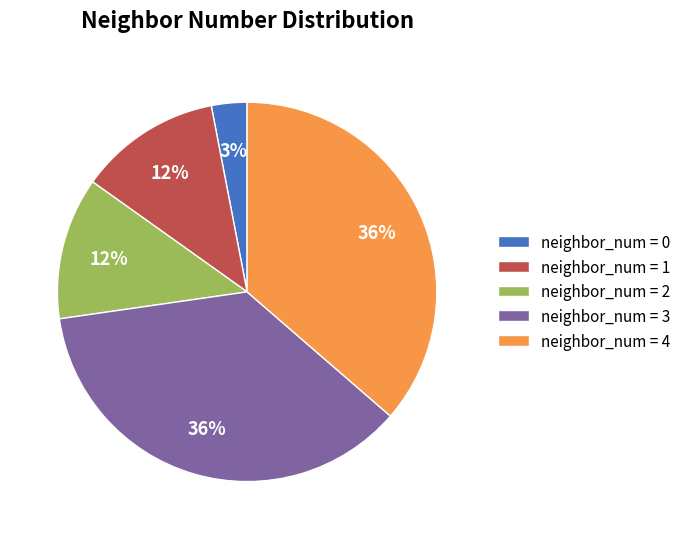

Count the number of slices in the pie.

5